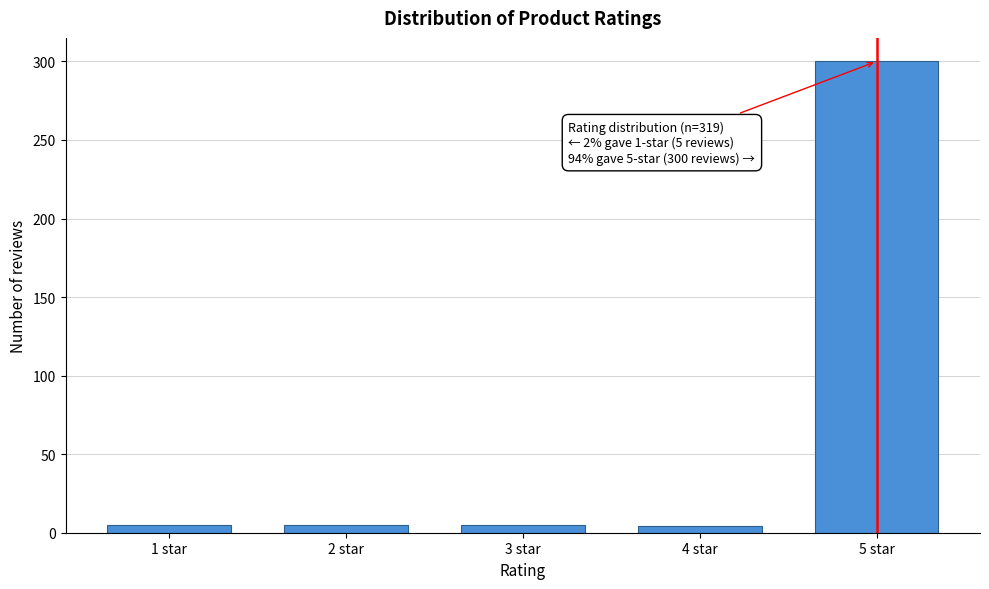

What is the sum of all values?

319